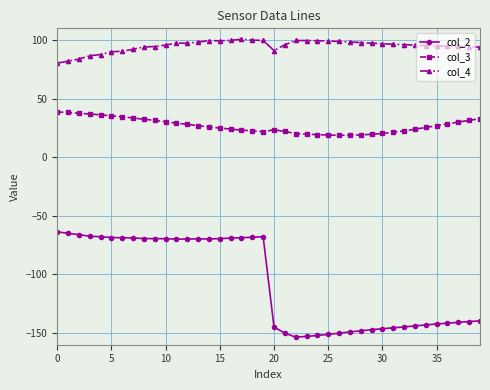

What is the minimum value shown in the chart?

-153.5